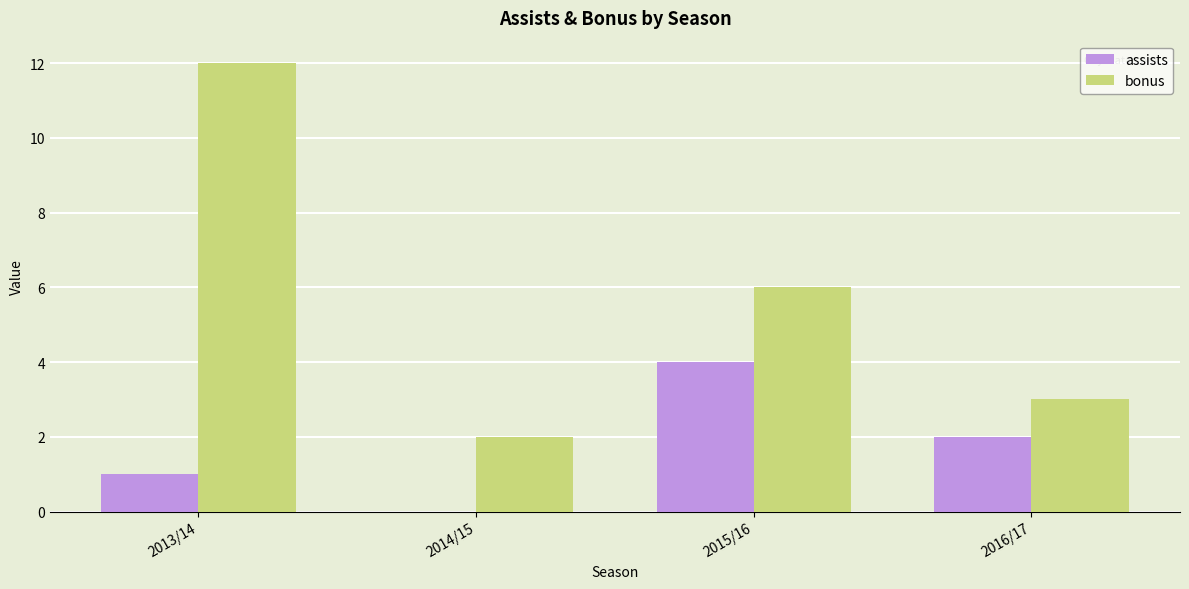

At which label is bonus closest to 7?

2015/16